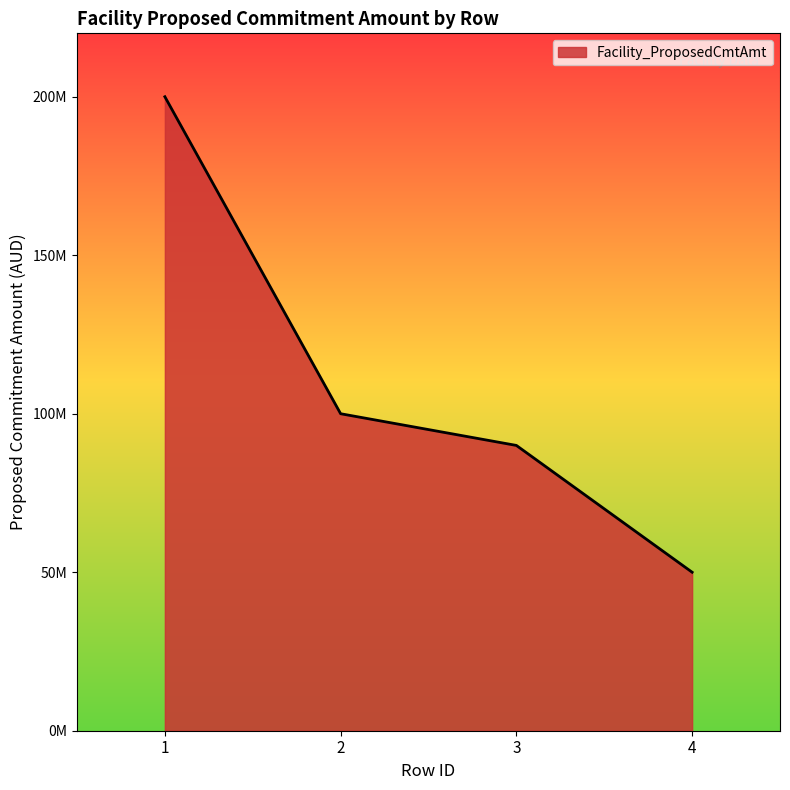

Is this an area chart (filled region under the line)?

Yes